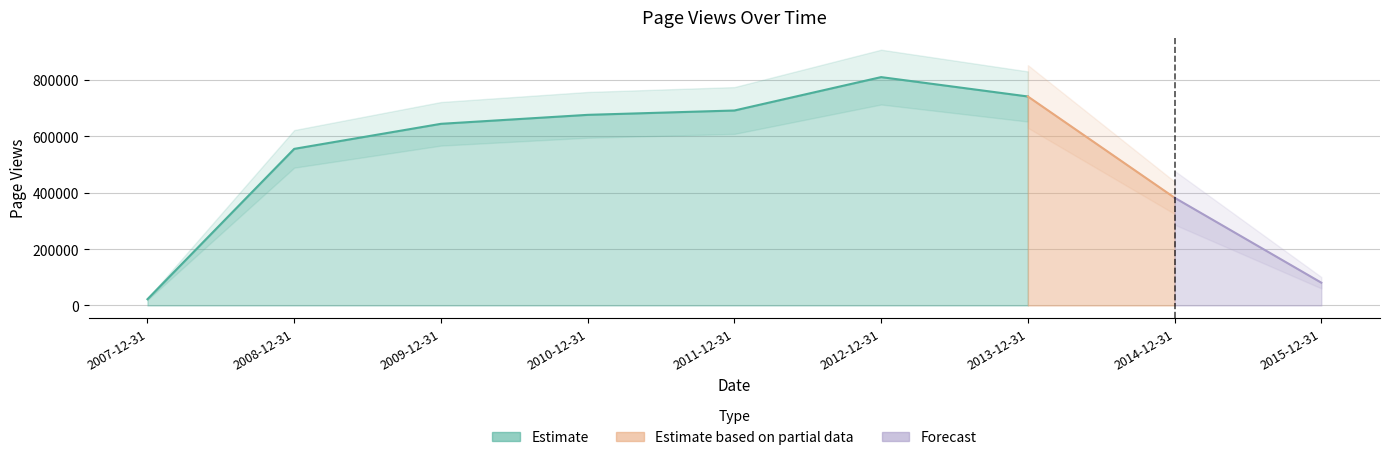

Count the number of categories in the chart.

9